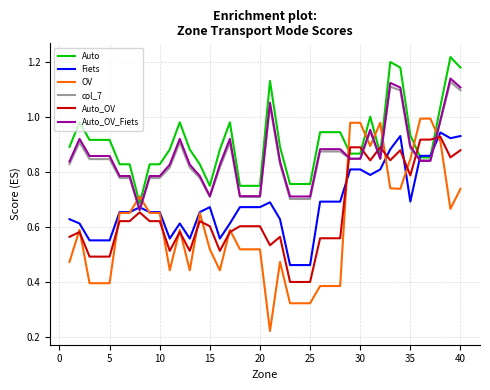

Which series has the largest total across all categories?

Auto